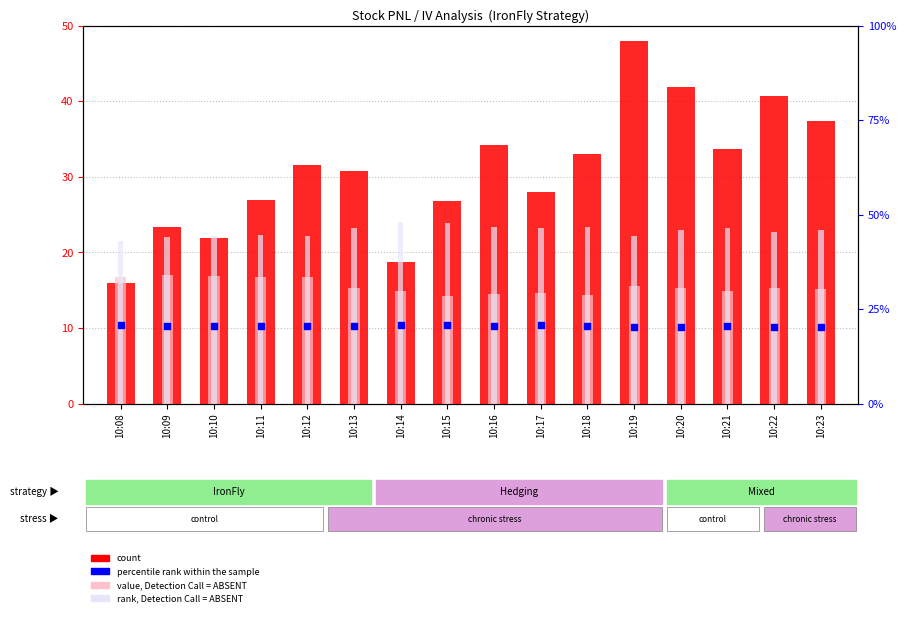

Is the value of value, Detection Call = ABSENT at 10:21 greater than the value of count at 10:10?

No